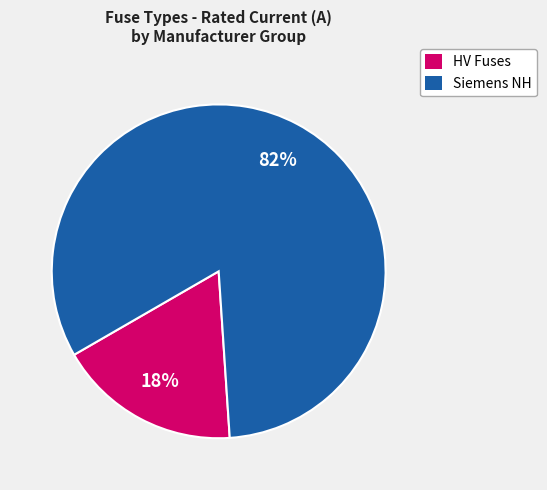

Count the number of slices in the pie.

2